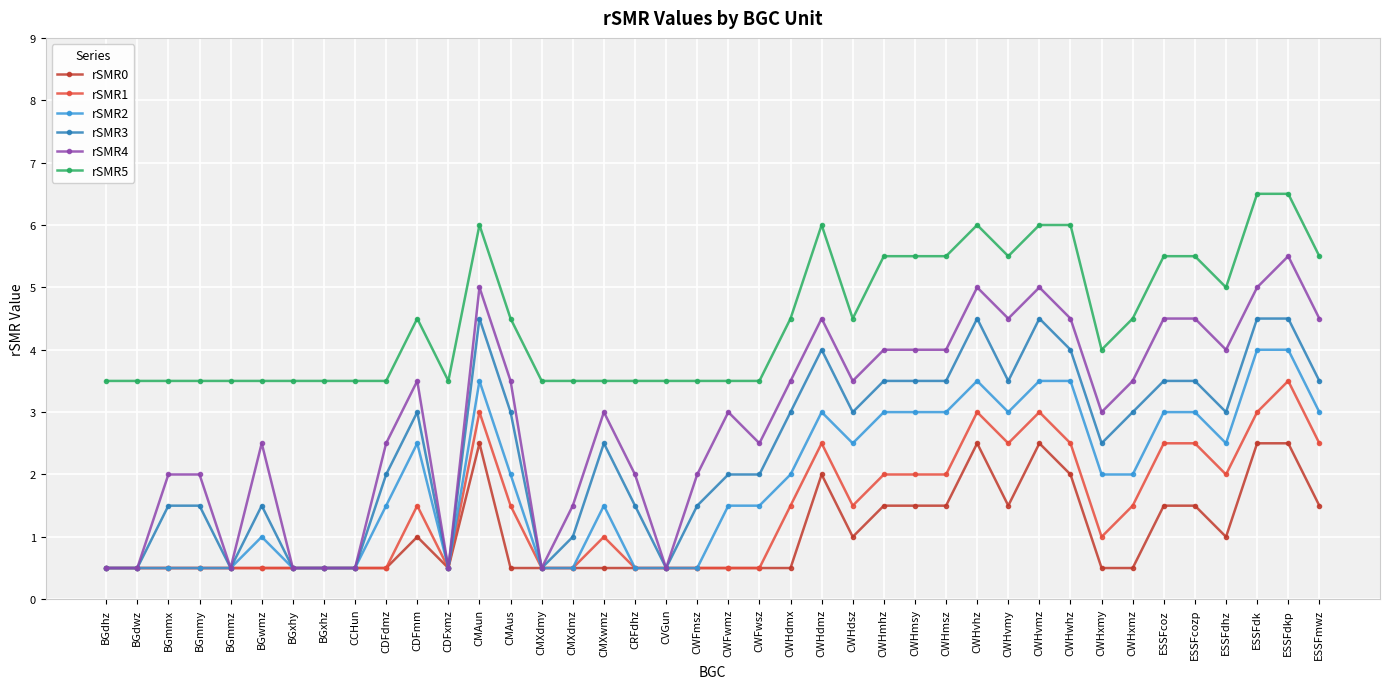

Reading left to right, extract all data points from this chart.

rSMR0: BGdhz=0.5	BGdwz=0.5	BGmmx=0.5	BGmmy=0.5	BGmmz=0.5	BGwmz=0.5	BGxhy=0.5	BGxhz=0.5	CCHun=0.5	CDFdmz=0.5	CDFmm=1.0	CDFxmz=0.5	CMAun=2.5	CMAus=0.5	CMXdmy=0.5	CMXdmz=0.5	CMXwmz=0.5	CRFdhz=0.5	CVGun=0.5	CWFmsz=0.5	CWFwmz=0.5	CWFwsz=0.5	CWHdmx=0.5	CWHdmz=2.0	CWHdsz=1.0	CWHmhz=1.5	CWHmsy=1.5	CWHmsz=1.5	CWHvhz=2.5	CWHvmy=1.5	CWHvmz=2.5	CWHwhz=2.0	CWHxmy=0.5	CWHxmz=0.5	ESSFcoz=1.5	ESSFcozp=1.5	ESSFdhz=1.0	ESSFdk=2.5	ESSFdkp=2.5	ESSFmwz=1.5
rSMR1: BGdhz=0.5	BGdwz=0.5	BGmmx=0.5	BGmmy=0.5	BGmmz=0.5	BGwmz=0.5	BGxhy=0.5	BGxhz=0.5	CCHun=0.5	CDFdmz=0.5	CDFmm=1.5	CDFxmz=0.5	CMAun=3.0	CMAus=1.5	CMXdmy=0.5	CMXdmz=0.5	CMXwmz=1.0	CRFdhz=0.5	CVGun=0.5	CWFmsz=0.5	CWFwmz=0.5	CWFwsz=0.5	CWHdmx=1.5	CWHdmz=2.5	CWHdsz=1.5	CWHmhz=2.0	CWHmsy=2.0	CWHmsz=2.0	CWHvhz=3.0	CWHvmy=2.5	CWHvmz=3.0	CWHwhz=2.5	CWHxmy=1.0	CWHxmz=1.5	ESSFcoz=2.5	ESSFcozp=2.5	ESSFdhz=2.0	ESSFdk=3.0	ESSFdkp=3.5	ESSFmwz=2.5
rSMR2: BGdhz=0.5	BGdwz=0.5	BGmmx=0.5	BGmmy=0.5	BGmmz=0.5	BGwmz=1.0	BGxhy=0.5	BGxhz=0.5	CCHun=0.5	CDFdmz=1.5	CDFmm=2.5	CDFxmz=0.5	CMAun=3.5	CMAus=2.0	CMXdmy=0.5	CMXdmz=0.5	CMXwmz=1.5	CRFdhz=0.5	CVGun=0.5	CWFmsz=0.5	CWFwmz=1.5	CWFwsz=1.5	CWHdmx=2.0	CWHdmz=3.0	CWHdsz=2.5	CWHmhz=3.0	CWHmsy=3.0	CWHmsz=3.0	CWHvhz=3.5	CWHvmy=3.0	CWHvmz=3.5	CWHwhz=3.5	CWHxmy=2.0	CWHxmz=2.0	ESSFcoz=3.0	ESSFcozp=3.0	ESSFdhz=2.5	ESSFdk=4.0	ESSFdkp=4.0	ESSFmwz=3.0
rSMR3: BGdhz=0.5	BGdwz=0.5	BGmmx=1.5	BGmmy=1.5	BGmmz=0.5	BGwmz=1.5	BGxhy=0.5	BGxhz=0.5	CCHun=0.5	CDFdmz=2.0	CDFmm=3.0	CDFxmz=0.5	CMAun=4.5	CMAus=3.0	CMXdmy=0.5	CMXdmz=1.0	CMXwmz=2.5	CRFdhz=1.5	CVGun=0.5	CWFmsz=1.5	CWFwmz=2.0	CWFwsz=2.0	CWHdmx=3.0	CWHdmz=4.0	CWHdsz=3.0	CWHmhz=3.5	CWHmsy=3.5	CWHmsz=3.5	CWHvhz=4.5	CWHvmy=3.5	CWHvmz=4.5	CWHwhz=4.0	CWHxmy=2.5	CWHxmz=3.0	ESSFcoz=3.5	ESSFcozp=3.5	ESSFdhz=3.0	ESSFdk=4.5	ESSFdkp=4.5	ESSFmwz=3.5
rSMR4: BGdhz=0.5	BGdwz=0.5	BGmmx=2.0	BGmmy=2.0	BGmmz=0.5	BGwmz=2.5	BGxhy=0.5	BGxhz=0.5	CCHun=0.5	CDFdmz=2.5	CDFmm=3.5	CDFxmz=0.5	CMAun=5.0	CMAus=3.5	CMXdmy=0.5	CMXdmz=1.5	CMXwmz=3.0	CRFdhz=2.0	CVGun=0.5	CWFmsz=2.0	CWFwmz=3.0	CWFwsz=2.5	CWHdmx=3.5	CWHdmz=4.5	CWHdsz=3.5	CWHmhz=4.0	CWHmsy=4.0	CWHmsz=4.0	CWHvhz=5.0	CWHvmy=4.5	CWHvmz=5.0	CWHwhz=4.5	CWHxmy=3.0	CWHxmz=3.5	ESSFcoz=4.5	ESSFcozp=4.5	ESSFdhz=4.0	ESSFdk=5.0	ESSFdkp=5.5	ESSFmwz=4.5
rSMR5: BGdhz=3.5	BGdwz=3.5	BGmmx=3.5	BGmmy=3.5	BGmmz=3.5	BGwmz=3.5	BGxhy=3.5	BGxhz=3.5	CCHun=3.5	CDFdmz=3.5	CDFmm=4.5	CDFxmz=3.5	CMAun=6.0	CMAus=4.5	CMXdmy=3.5	CMXdmz=3.5	CMXwmz=3.5	CRFdhz=3.5	CVGun=3.5	CWFmsz=3.5	CWFwmz=3.5	CWFwsz=3.5	CWHdmx=4.5	CWHdmz=6.0	CWHdsz=4.5	CWHmhz=5.5	CWHmsy=5.5	CWHmsz=5.5	CWHvhz=6.0	CWHvmy=5.5	CWHvmz=6.0	CWHwhz=6.0	CWHxmy=4.0	CWHxmz=4.5	ESSFcoz=5.5	ESSFcozp=5.5	ESSFdhz=5.0	ESSFdk=6.5	ESSFdkp=6.5	ESSFmwz=5.5